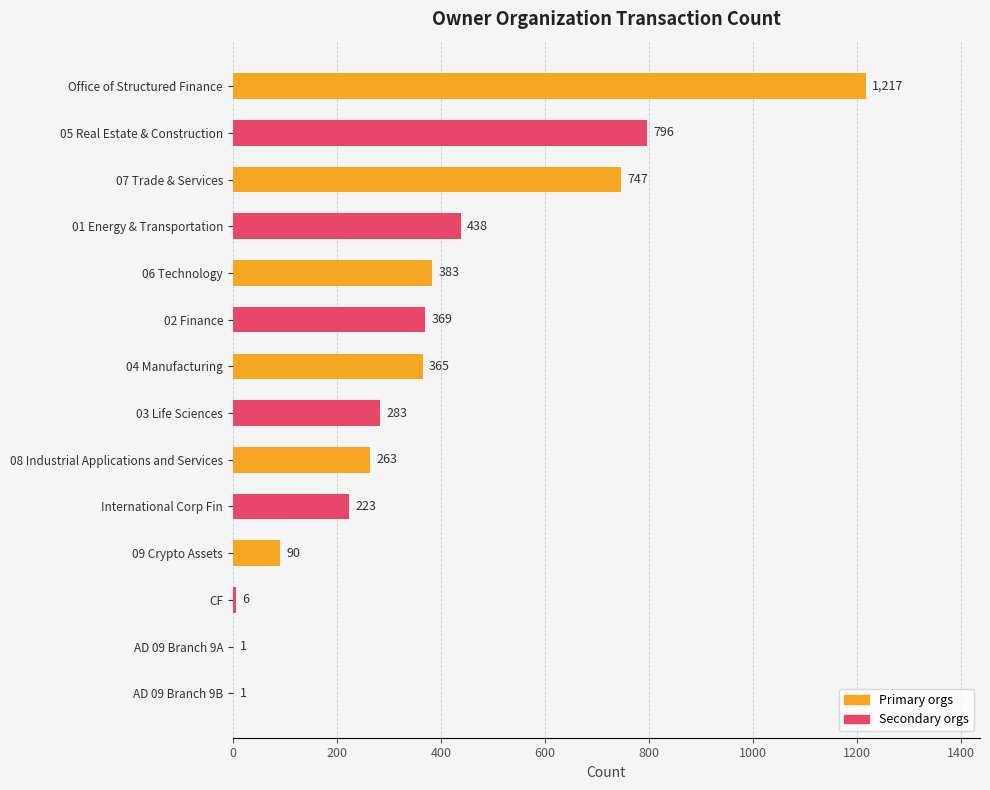

Read the value at 02 Finance, to the nearest 100.

400